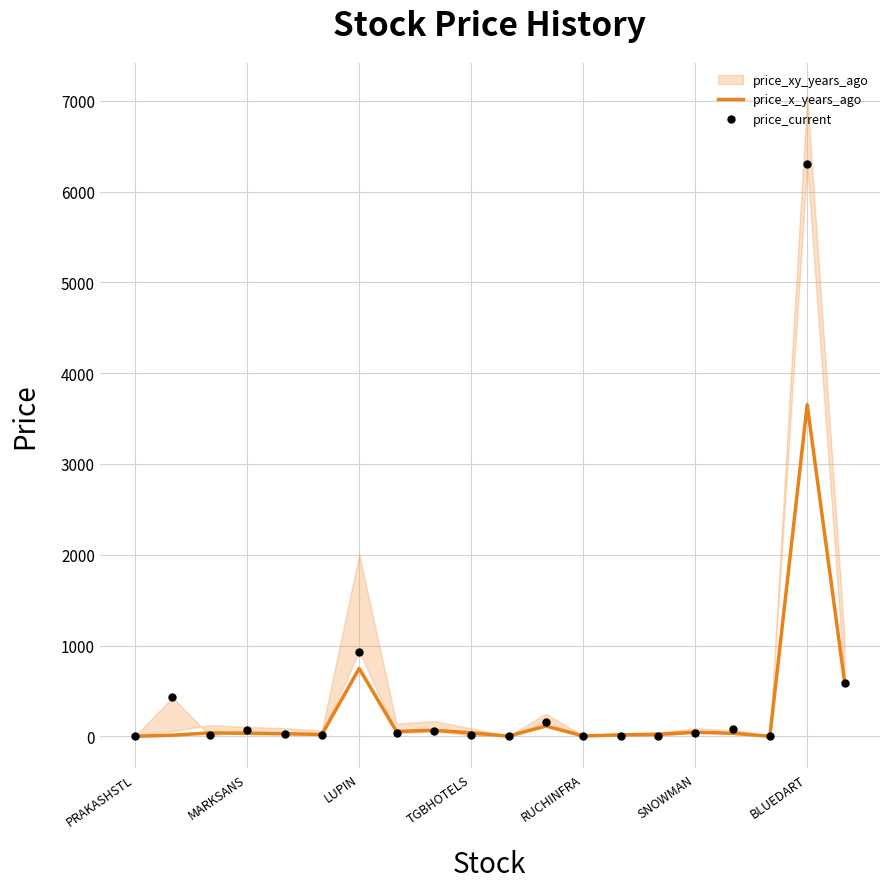

Is the value of price_current at PRAKASHSTL greater than the value of price_x_years_ago at 7?

No